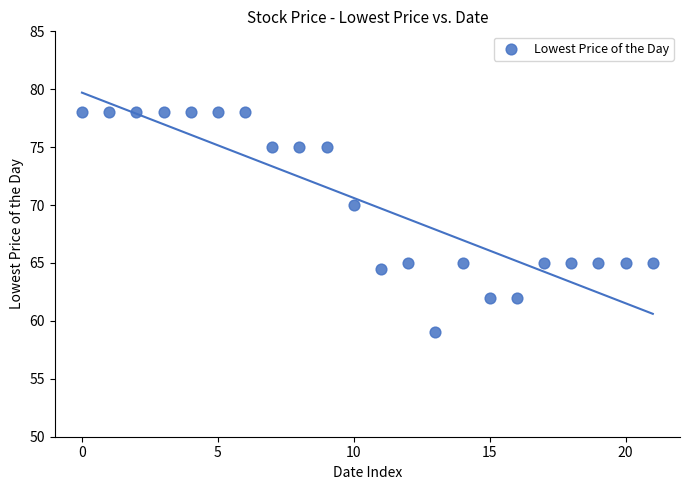

What Y value in the scatter plot is closest to 68?

70.0